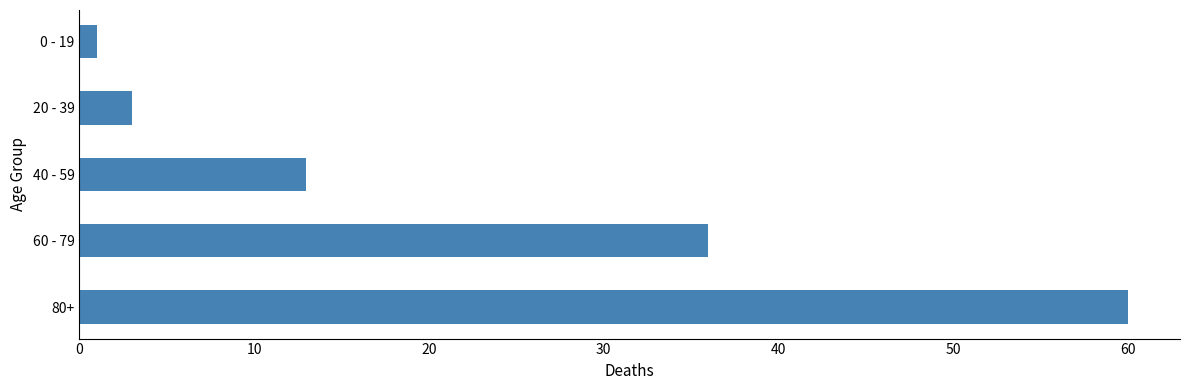

Which label corresponds to the smallest value in the chart?

0 - 19